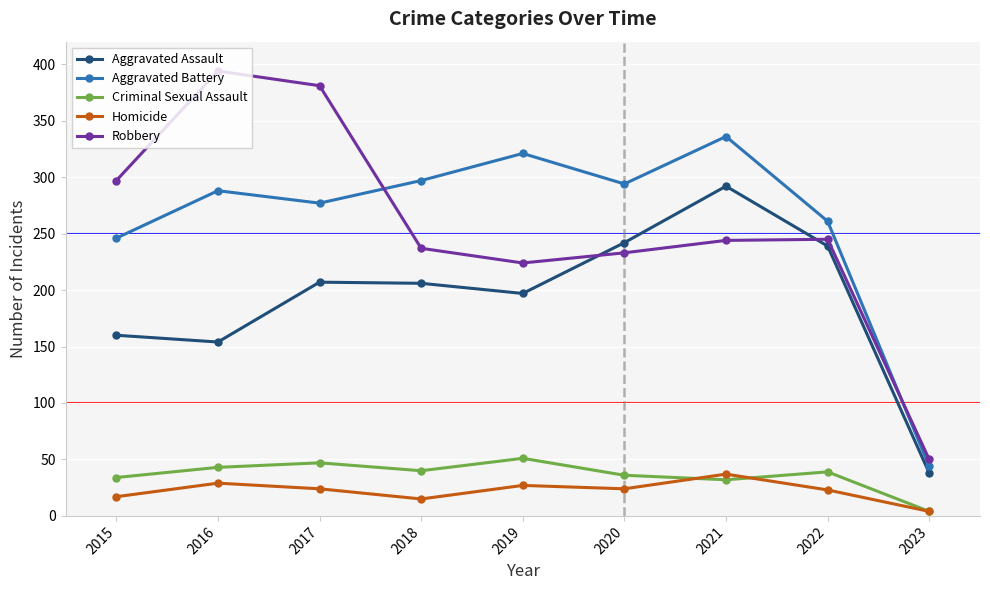

True or false: Robbery has more than 0 interior local peaks.

True